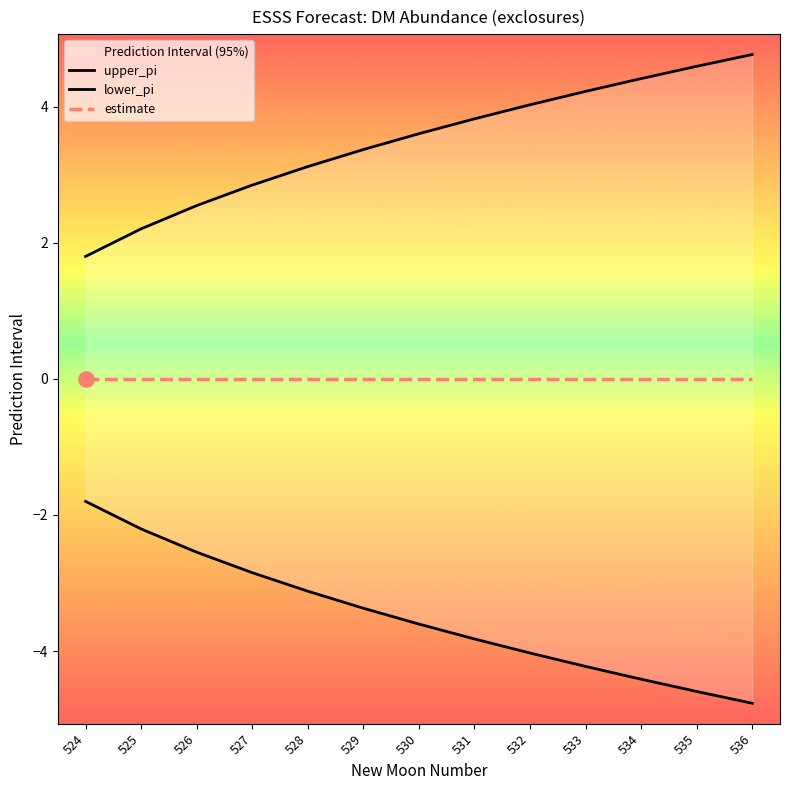

At how many categories does at least one series exceed 4?

5